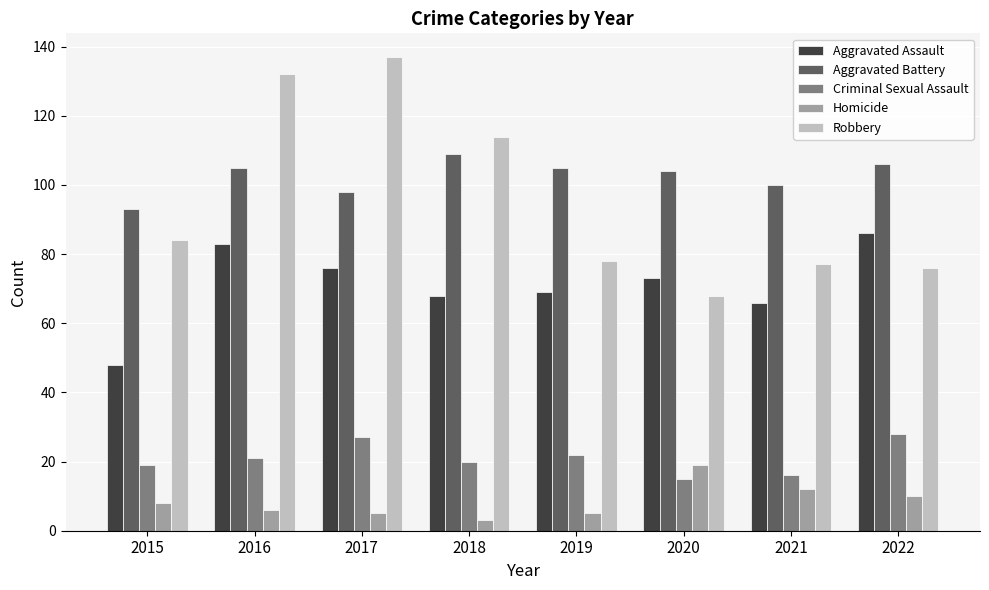

How many categories are shown in the chart?

8